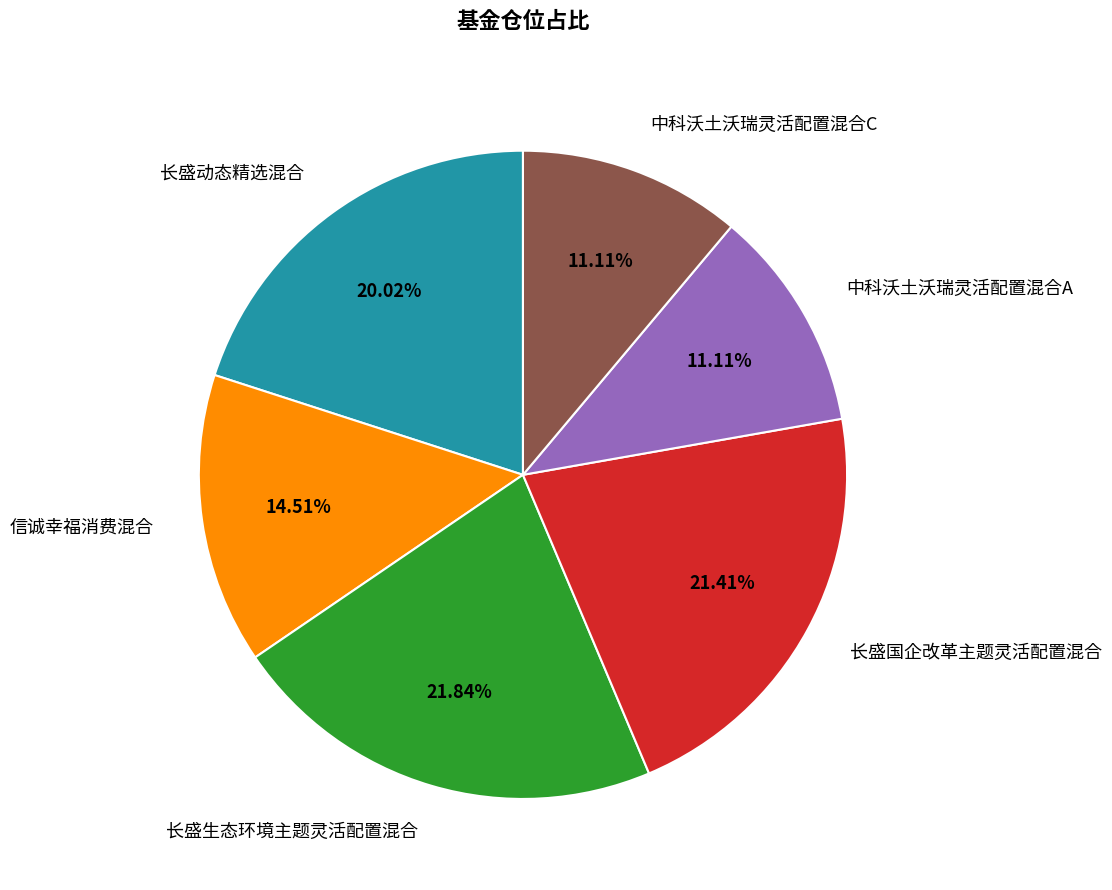

Count the number of slices in the pie.

6